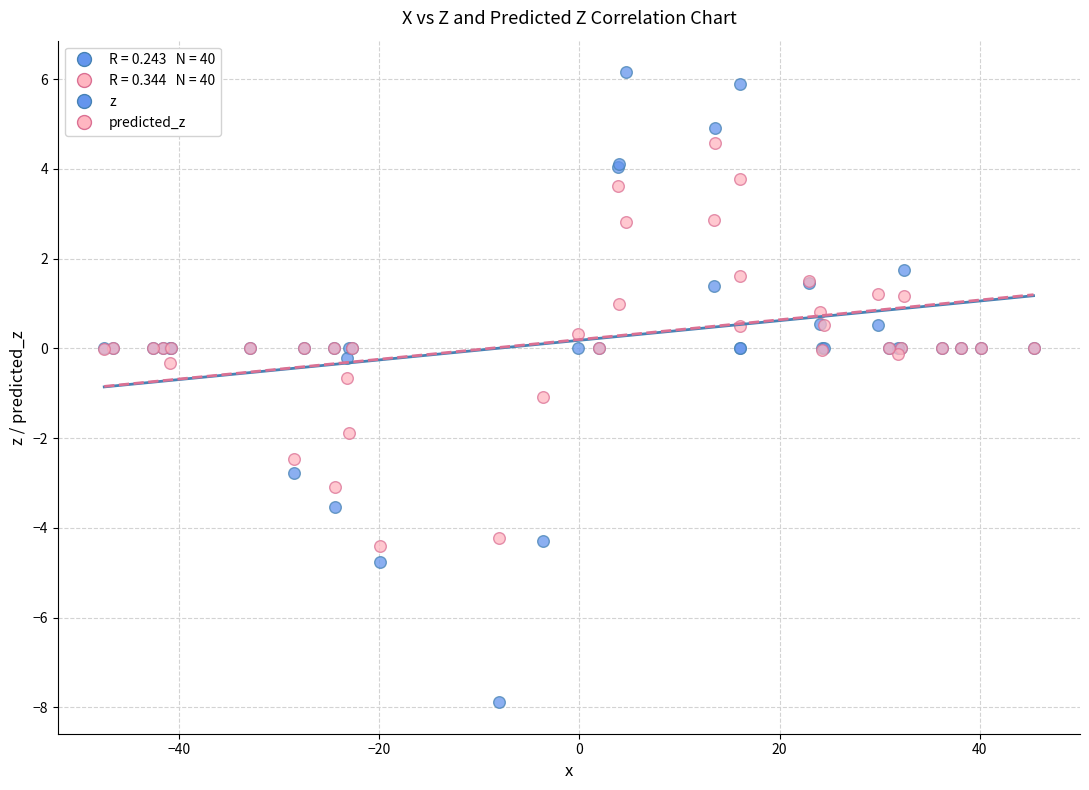

Which series contains the lowest Y value?

z